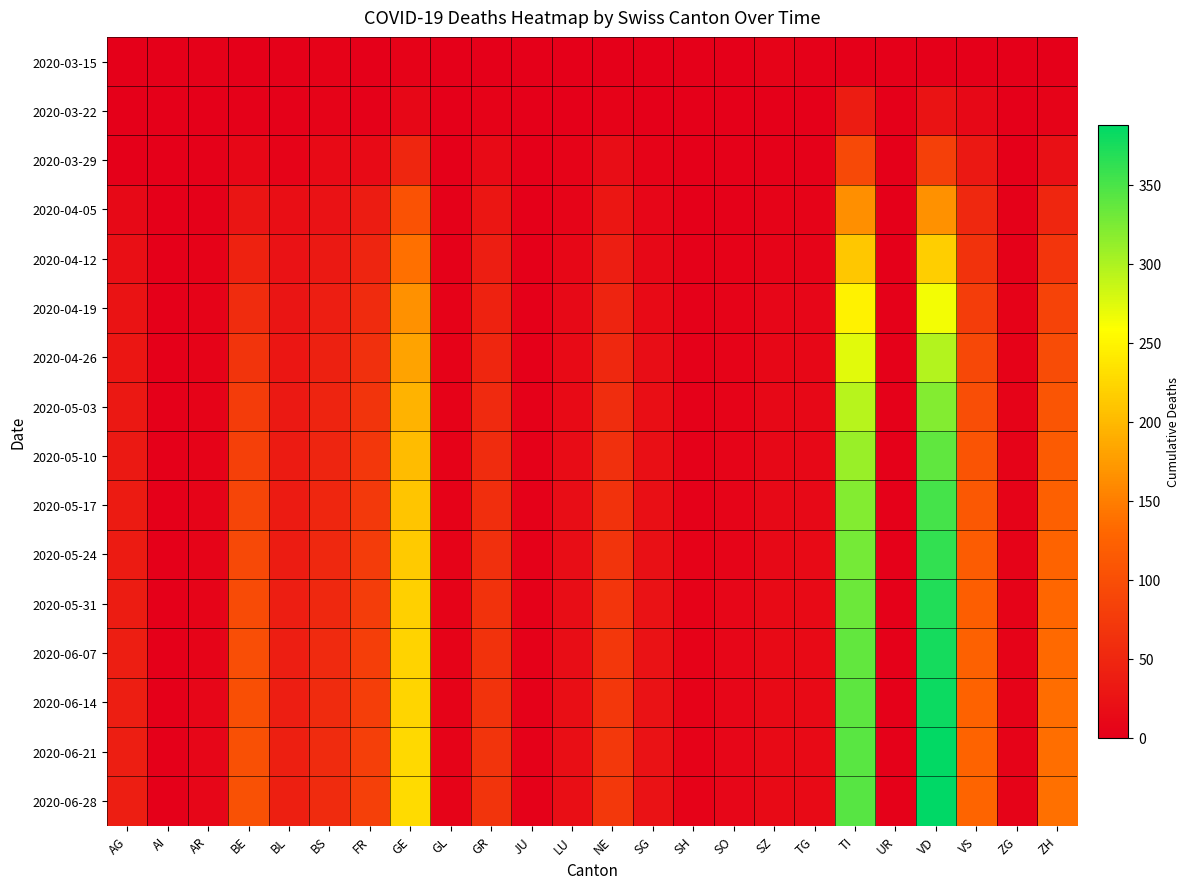

At how many categories does at least one series exceed 297?

2